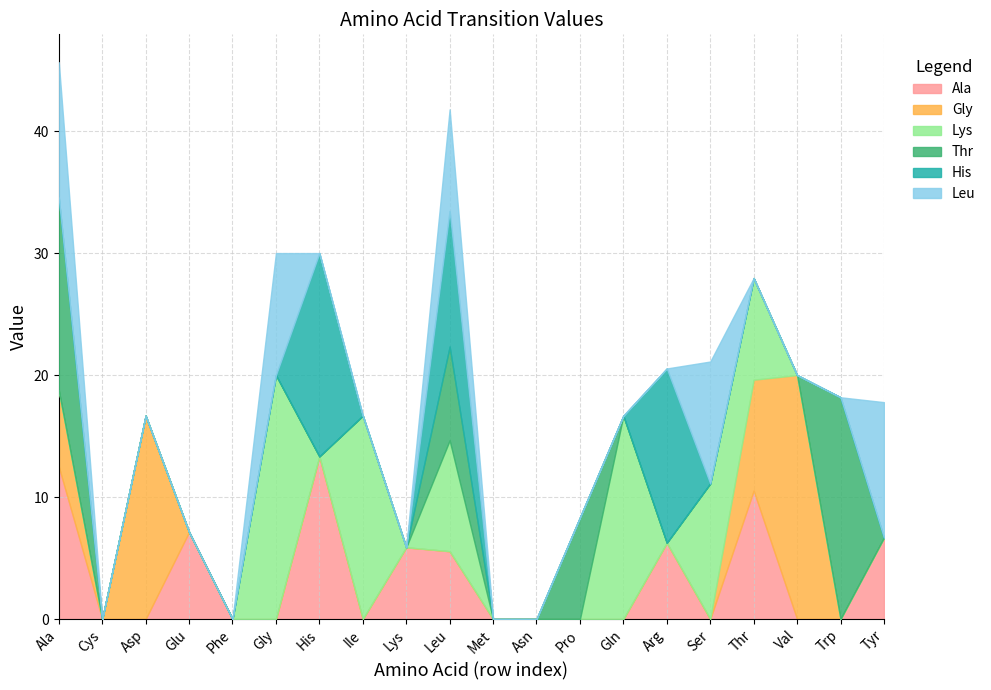

What position from the left is Arg?

15